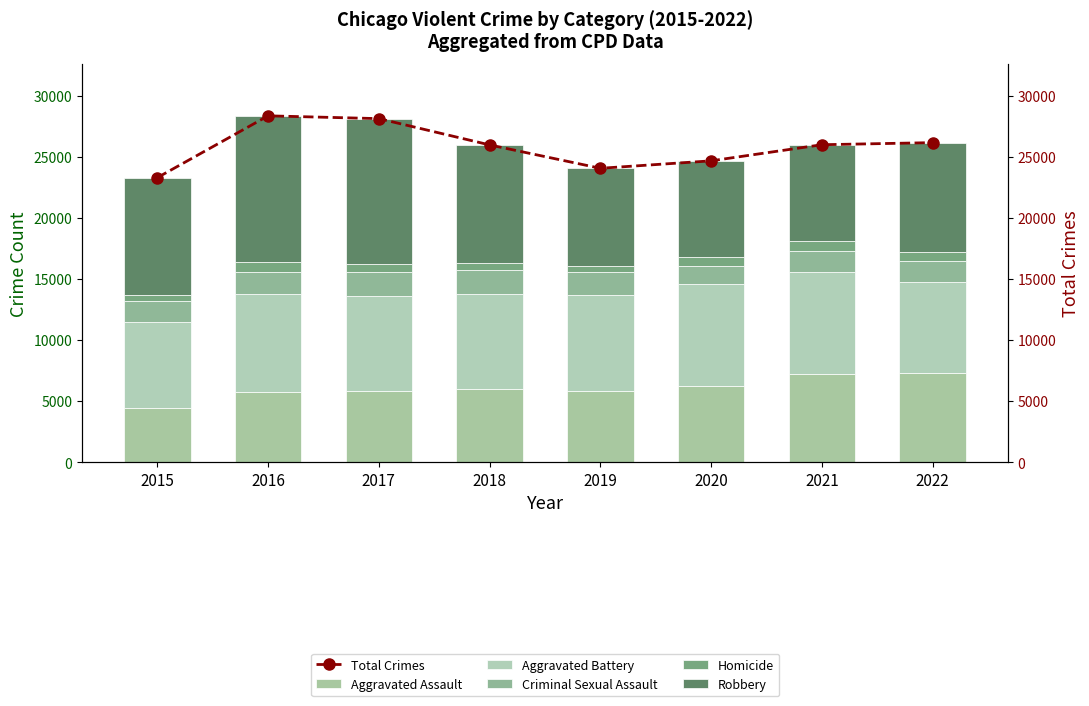

What is the value of the Robbery bar at the 8th from the left?

8972